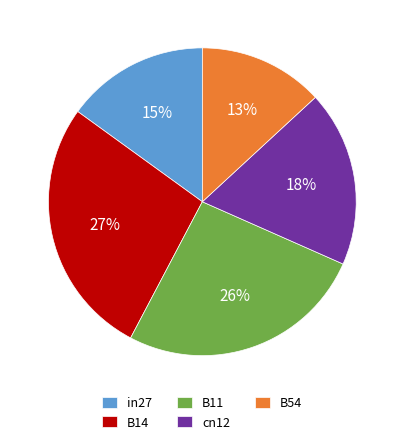

Rank the categories by value from lowest to highest.

B54, in27, cn12, B11, B14